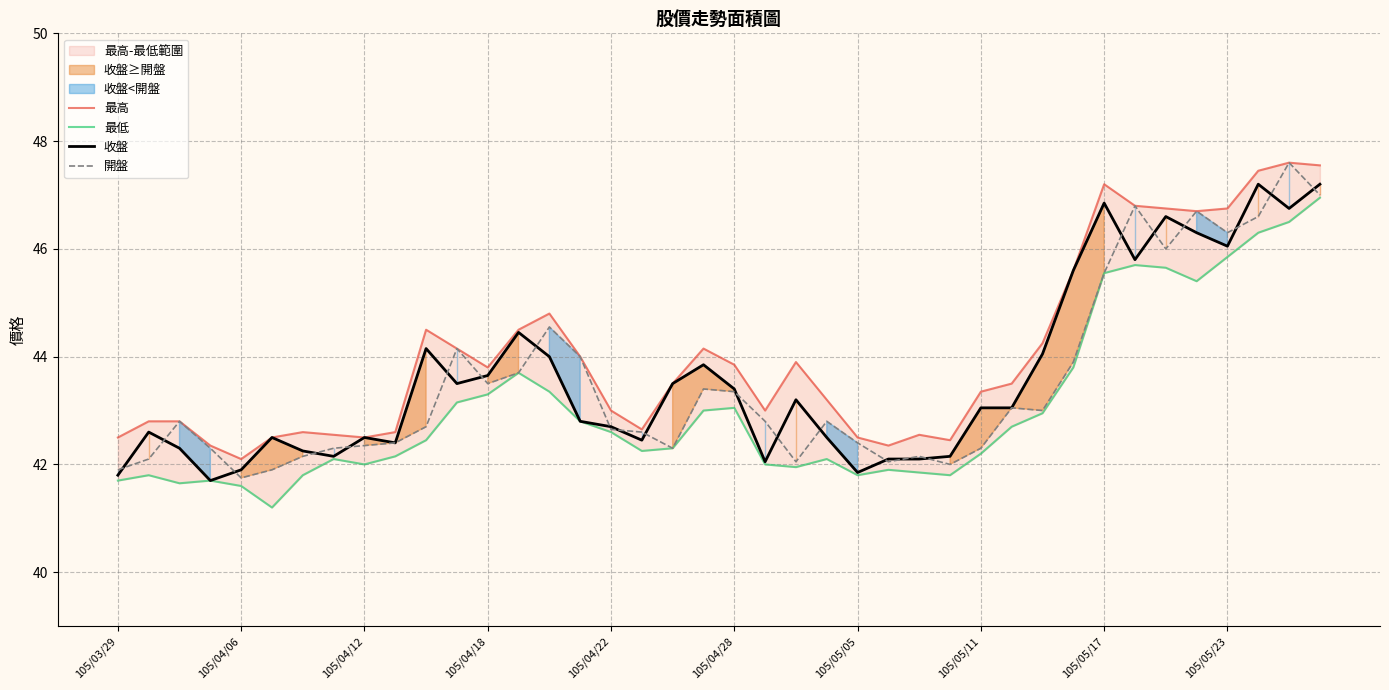

The value of 收盤 at 105/05/11 is 43.0. True or false?

True